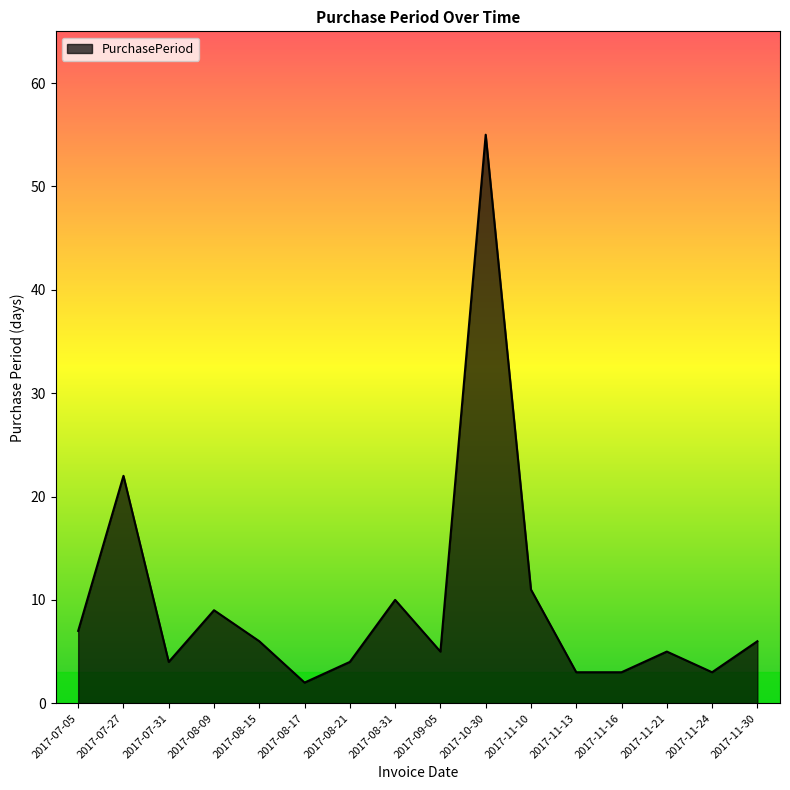

At which category does the chart reach its peak across all series?

2017-10-30